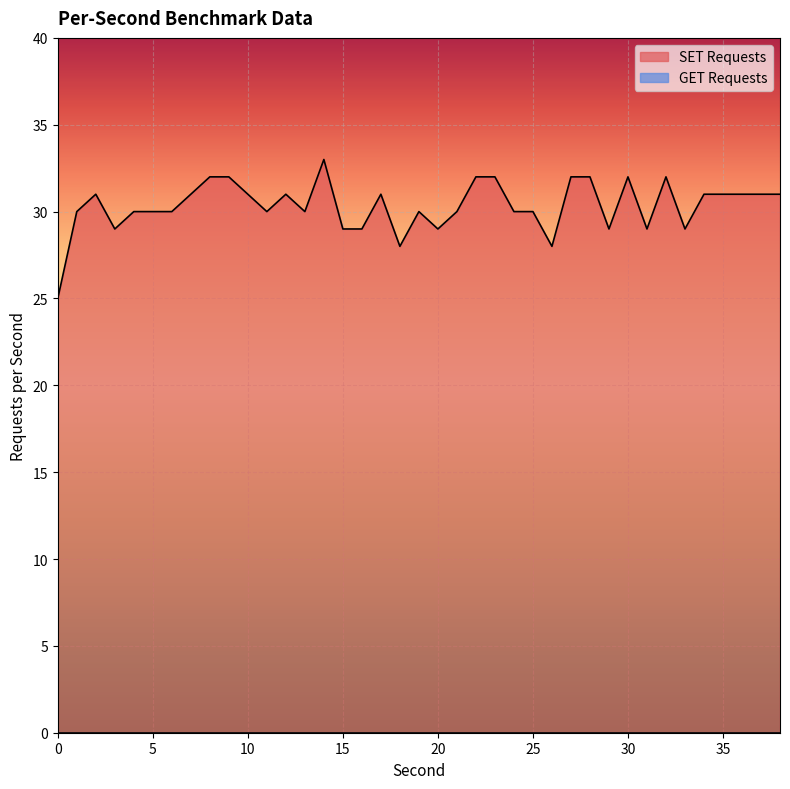

What is the value of the 7th point from the left?

30